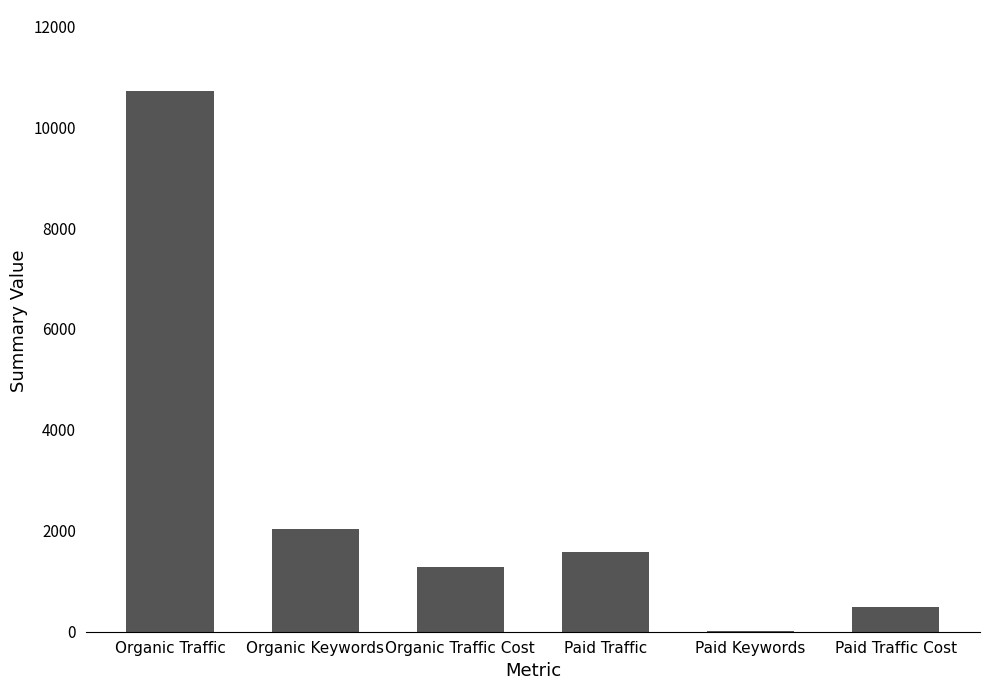

The chart shows a value of 483 at Paid Traffic Cost. True or false?

True